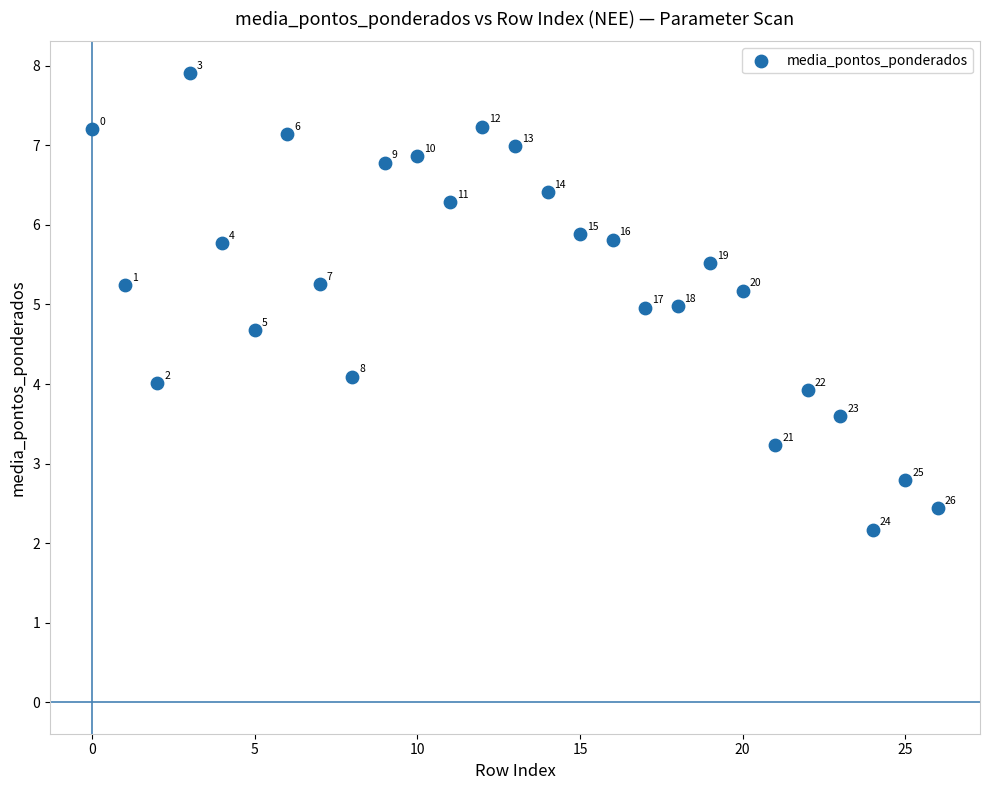

What Y value in the scatter plot is closest to 5?

5.0